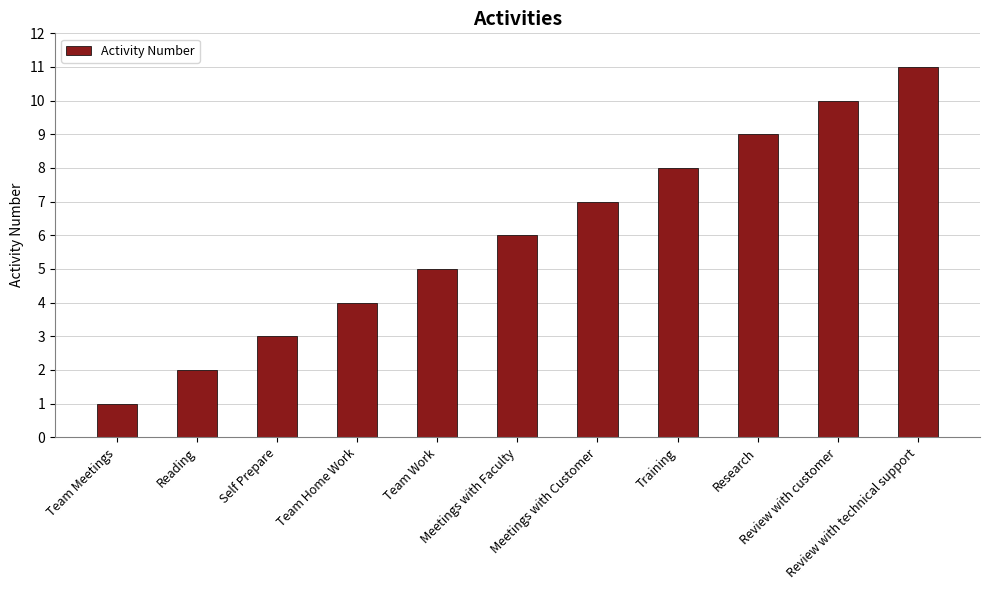

What is the change in value from Team Home Work to Research?

+5